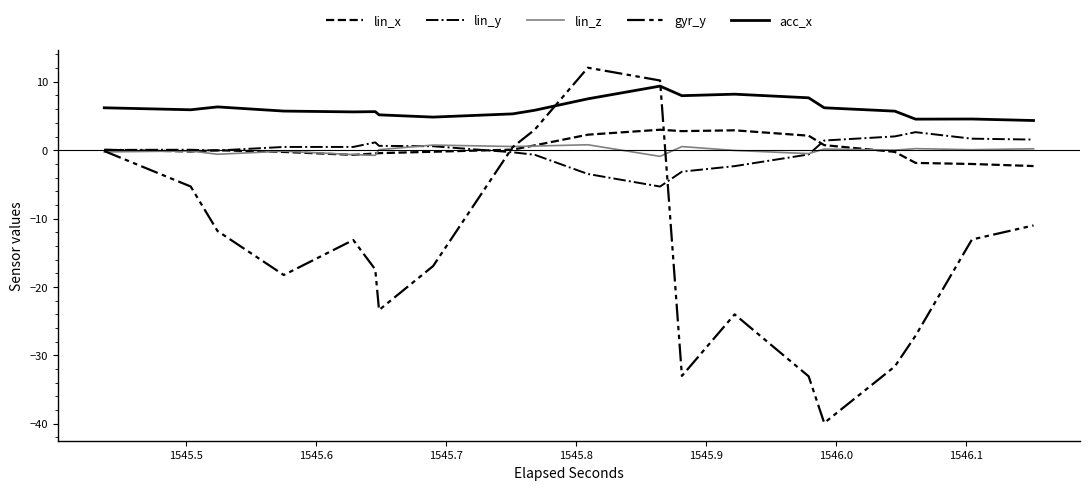

Does the chart have visible grid lines?

No